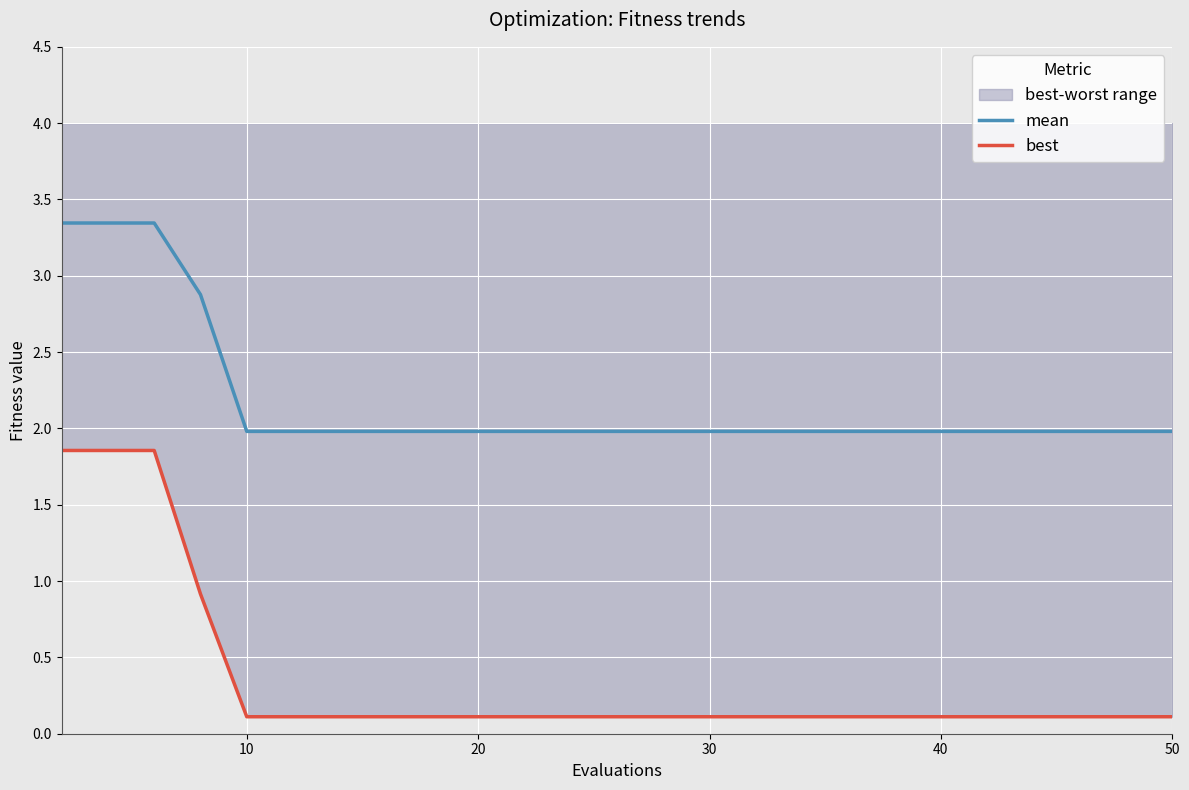

Reading left to right, extract all data points from this chart.

mean: 3.3	3.3	3.3	2.9	2.0	2.0	2.0	2.0	2.0	2.0	2.0	2.0	2.0	2.0	2.0
best: 1.9	1.9	1.9	0.9	0.1	0.1	0.1	0.1	0.1	0.1	0.1	0.1	0.1	0.1	0.1